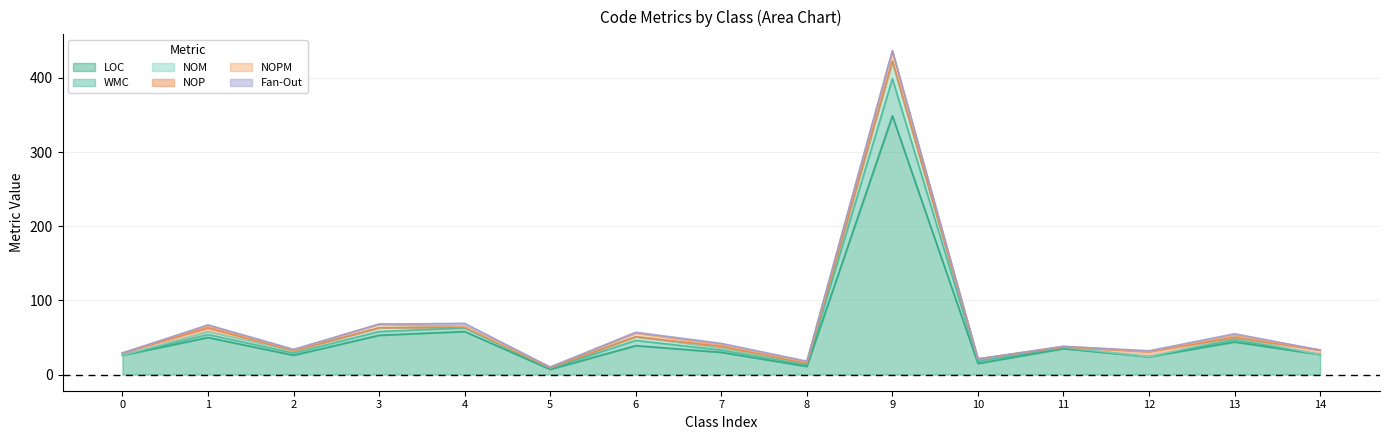

Count the number of data series in this chart.

6